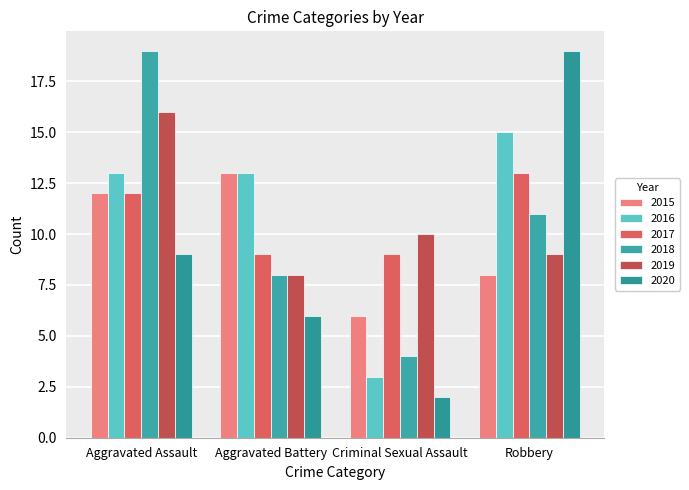

What is the label of the 1st bar from the right?

Robbery